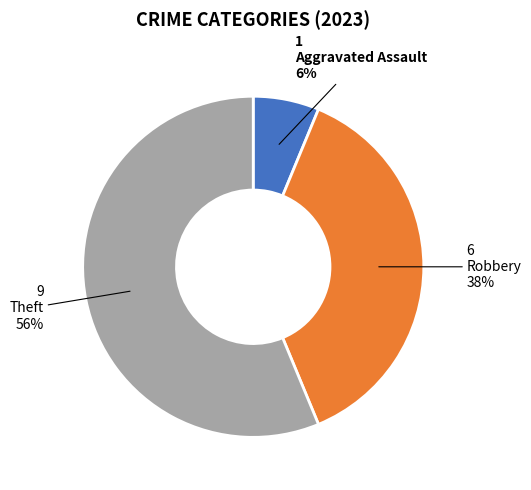

Count the number of slices in the pie.

3